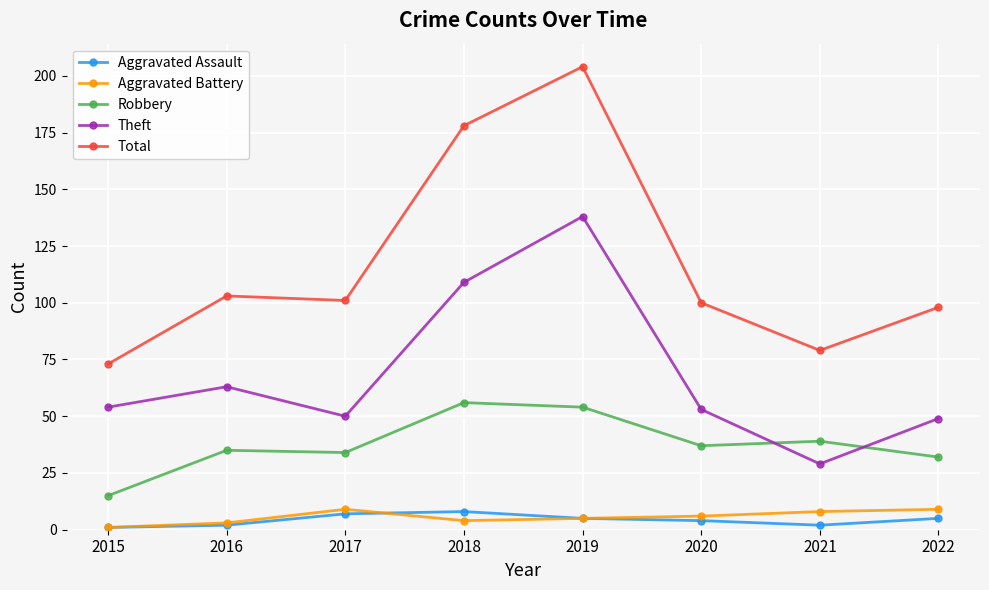

Which series has the largest total across all categories?

Total